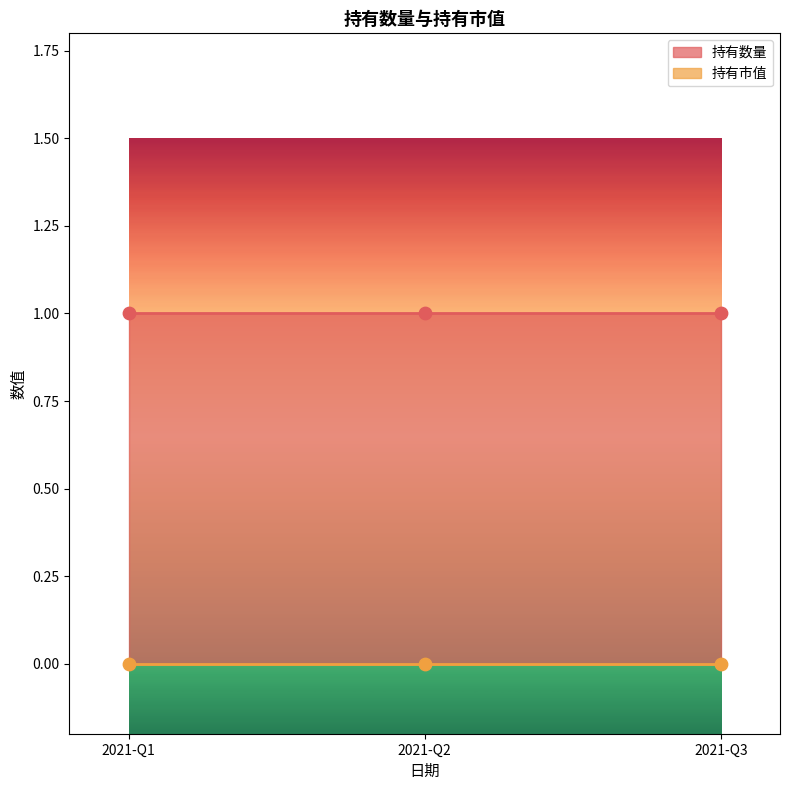

At how many categories does at least one series exceed 0?

3